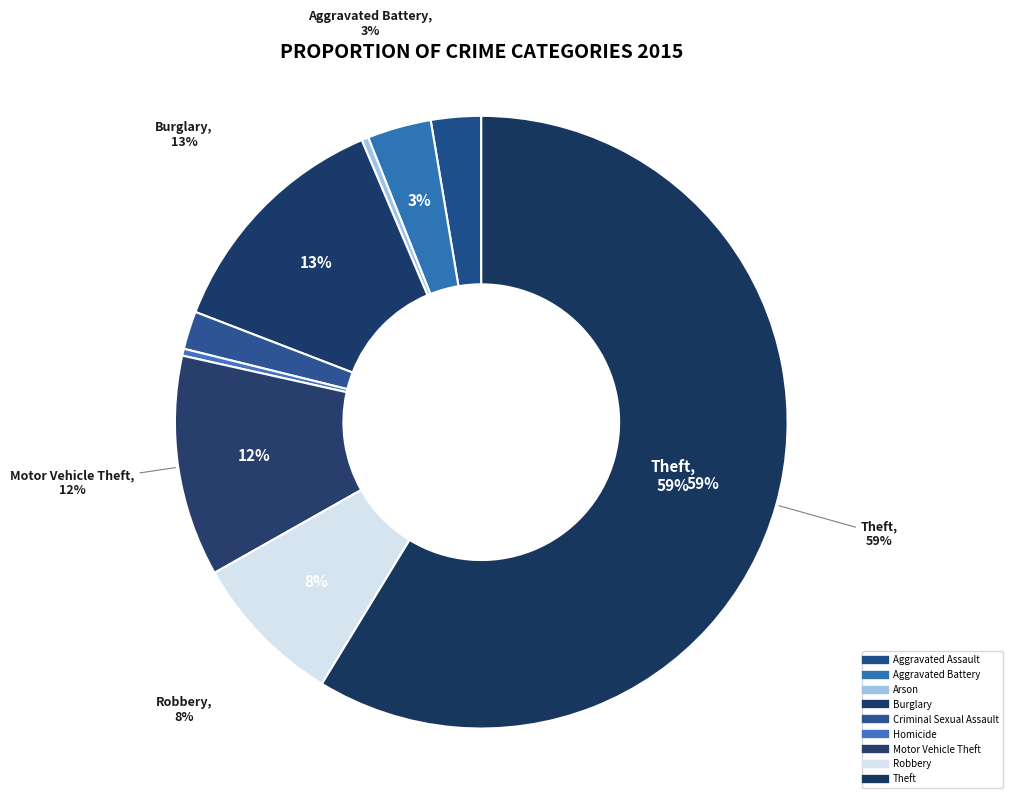

Does any single category account for the majority?

Yes